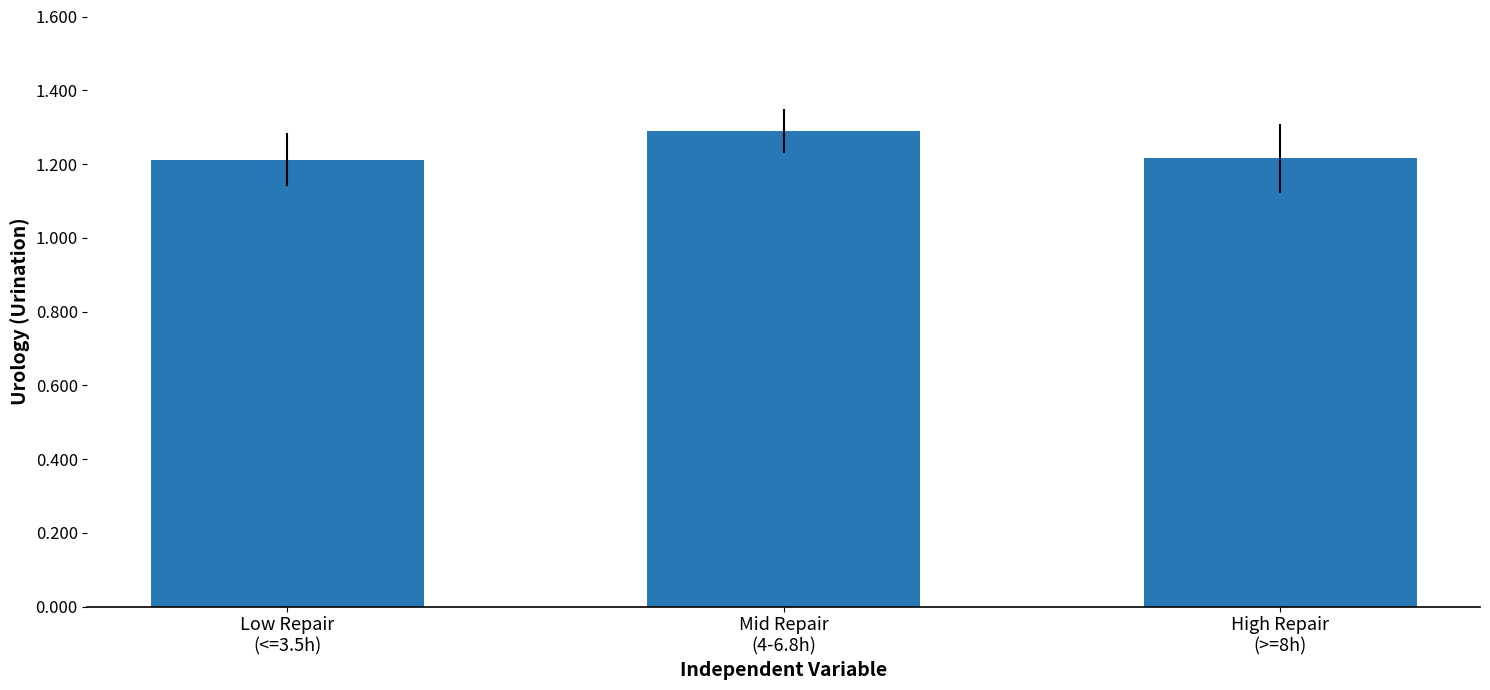

Rank the categories by value from lowest to highest.

Low Repair
(<=3.5h), High Repair
(>=8h), Mid Repair
(4-6.8h)